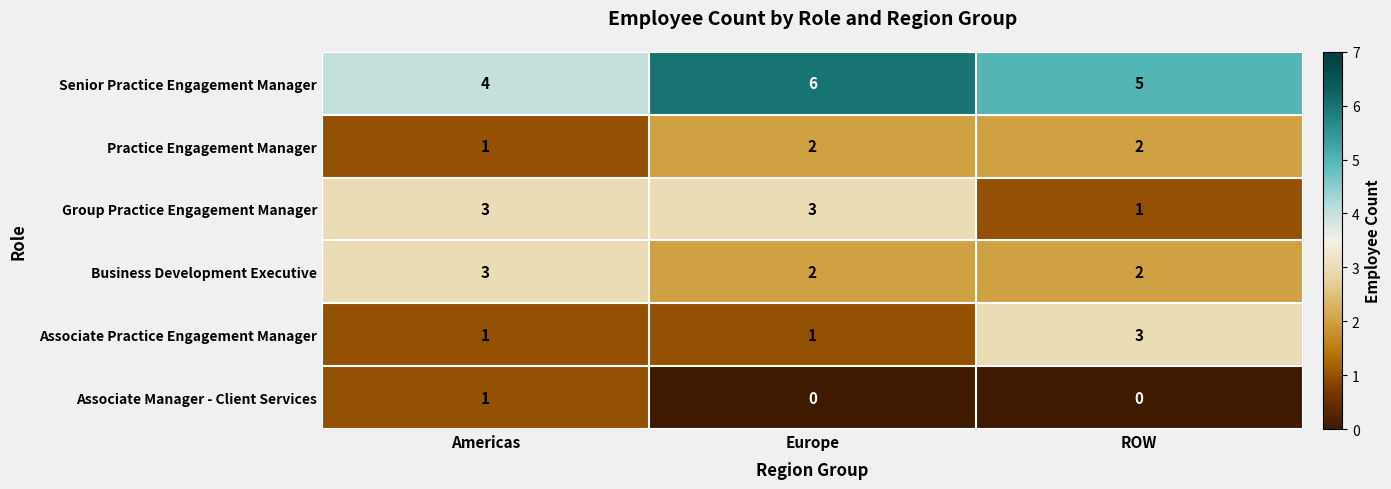

Where is Practice Engagement Manager nearest to the value 1?

Americas